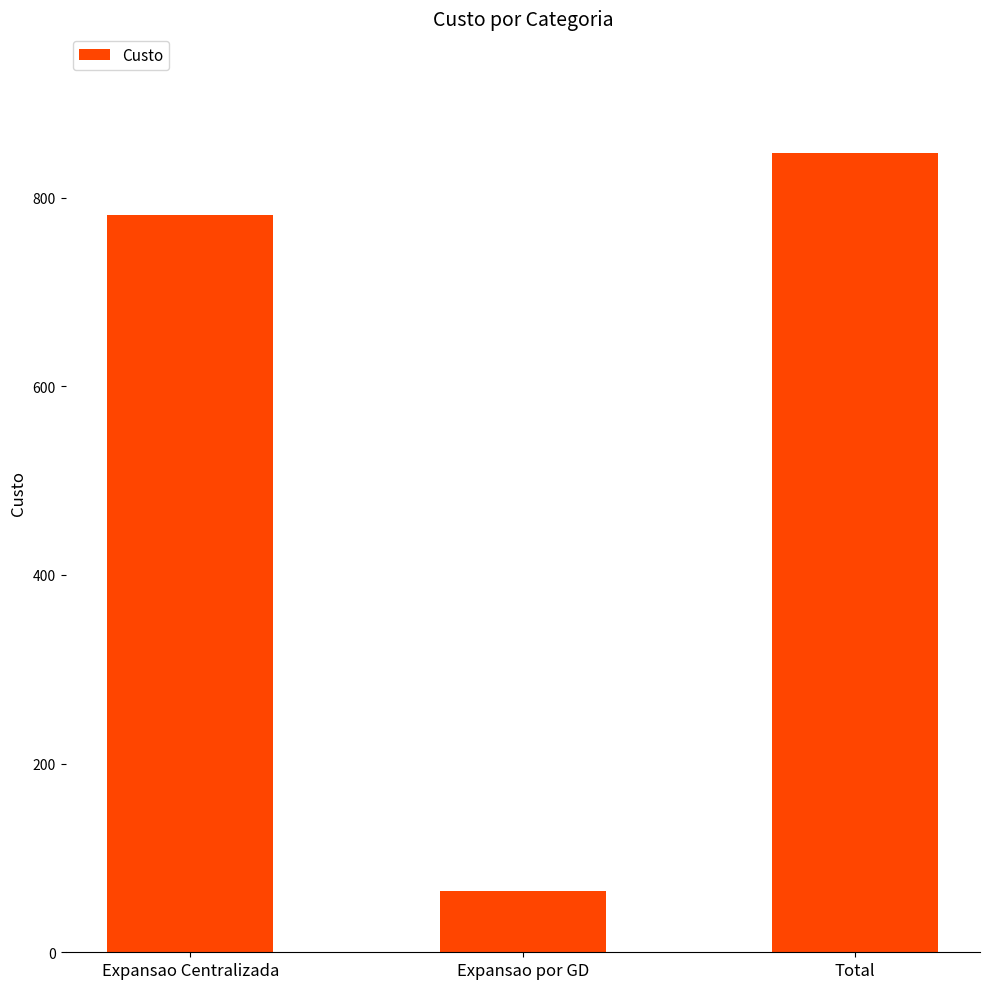

At which label is the value closest to 456?

Expansao Centralizada